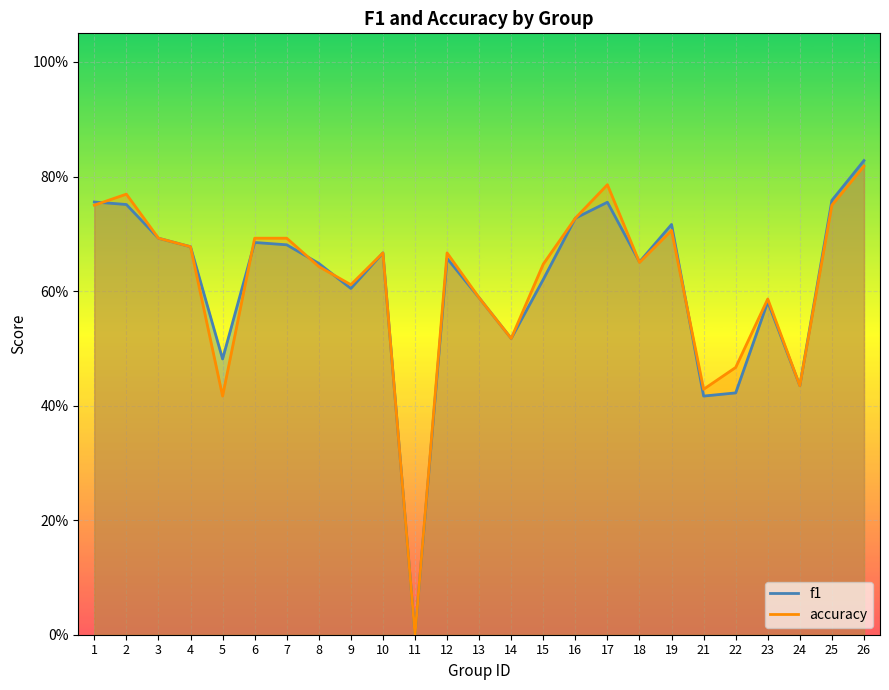

Which category has the highest value in the accuracy series?

26